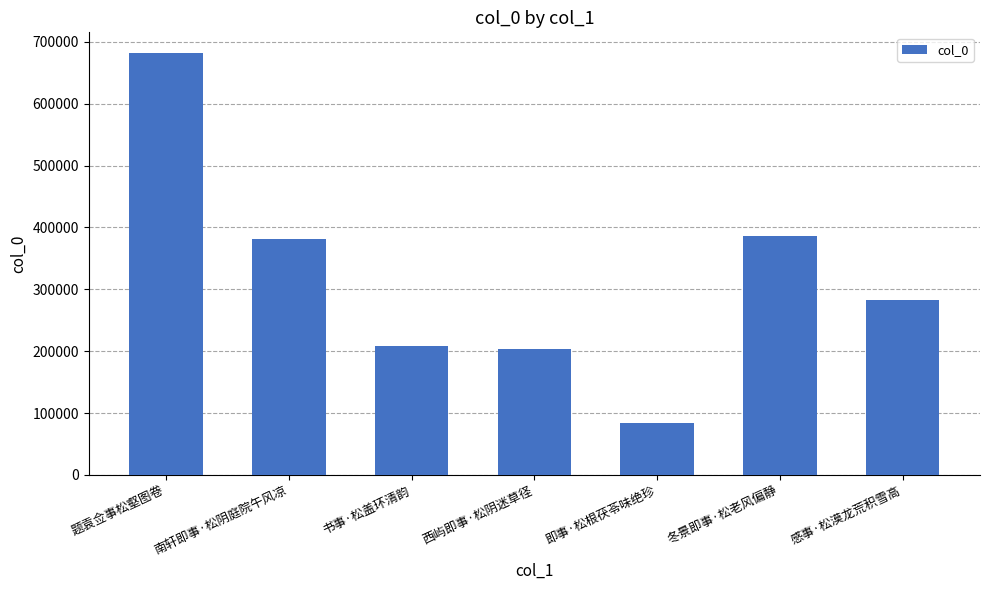

At which category does the chart reach its minimum across all series?

即事·松根茯苓味绝珍